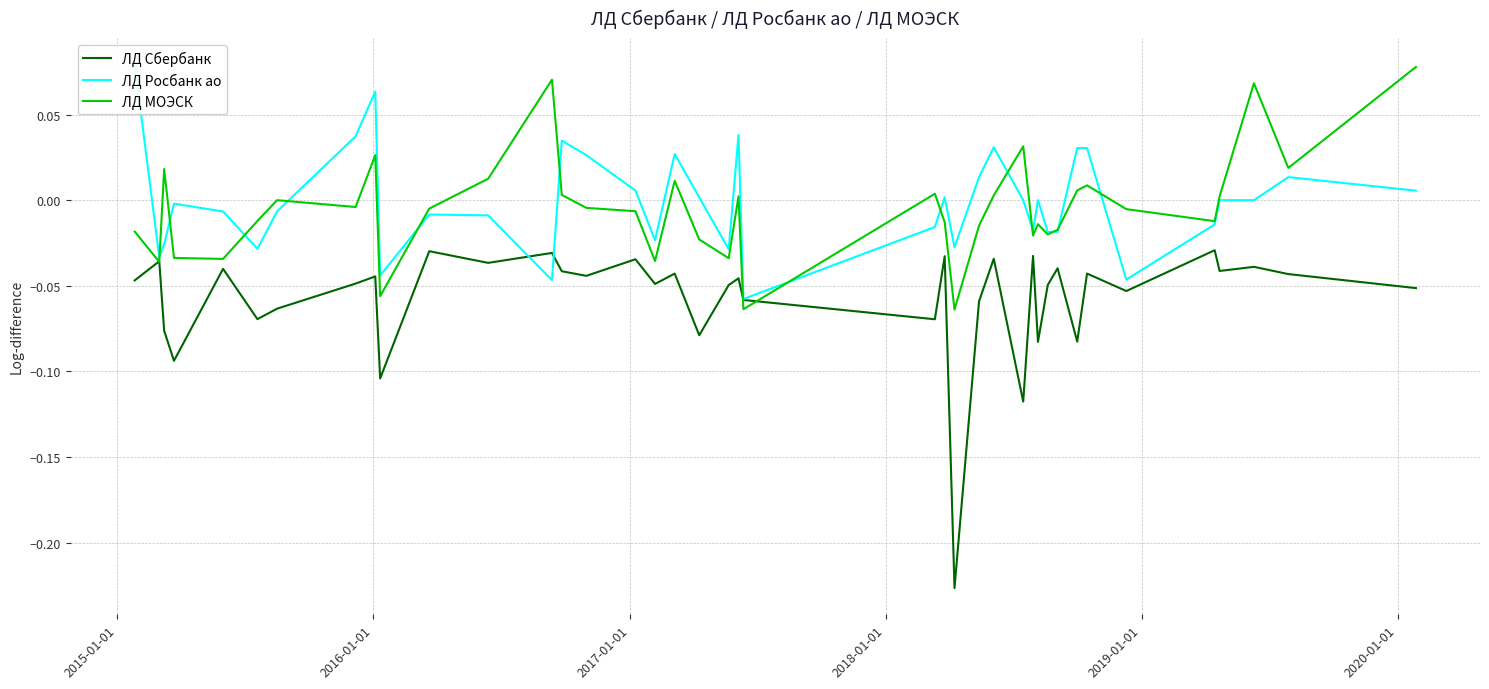

What is the minimum value shown in the chart?

-0.2